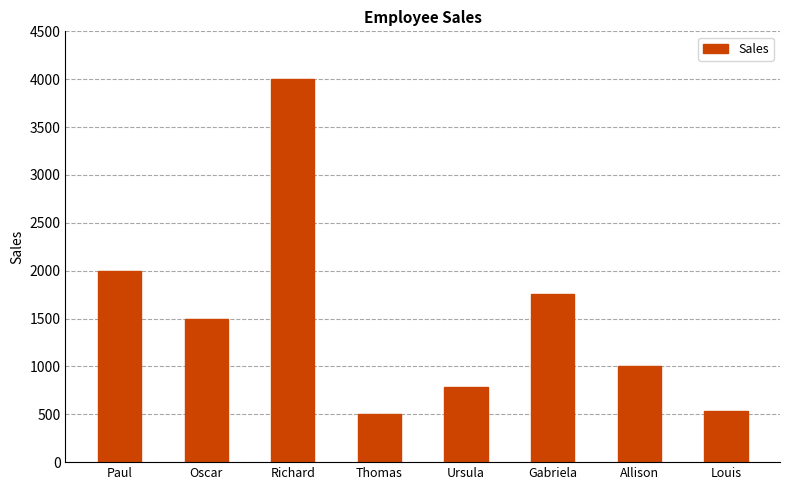

The chart shows a value of 4000 at Richard. True or false?

True